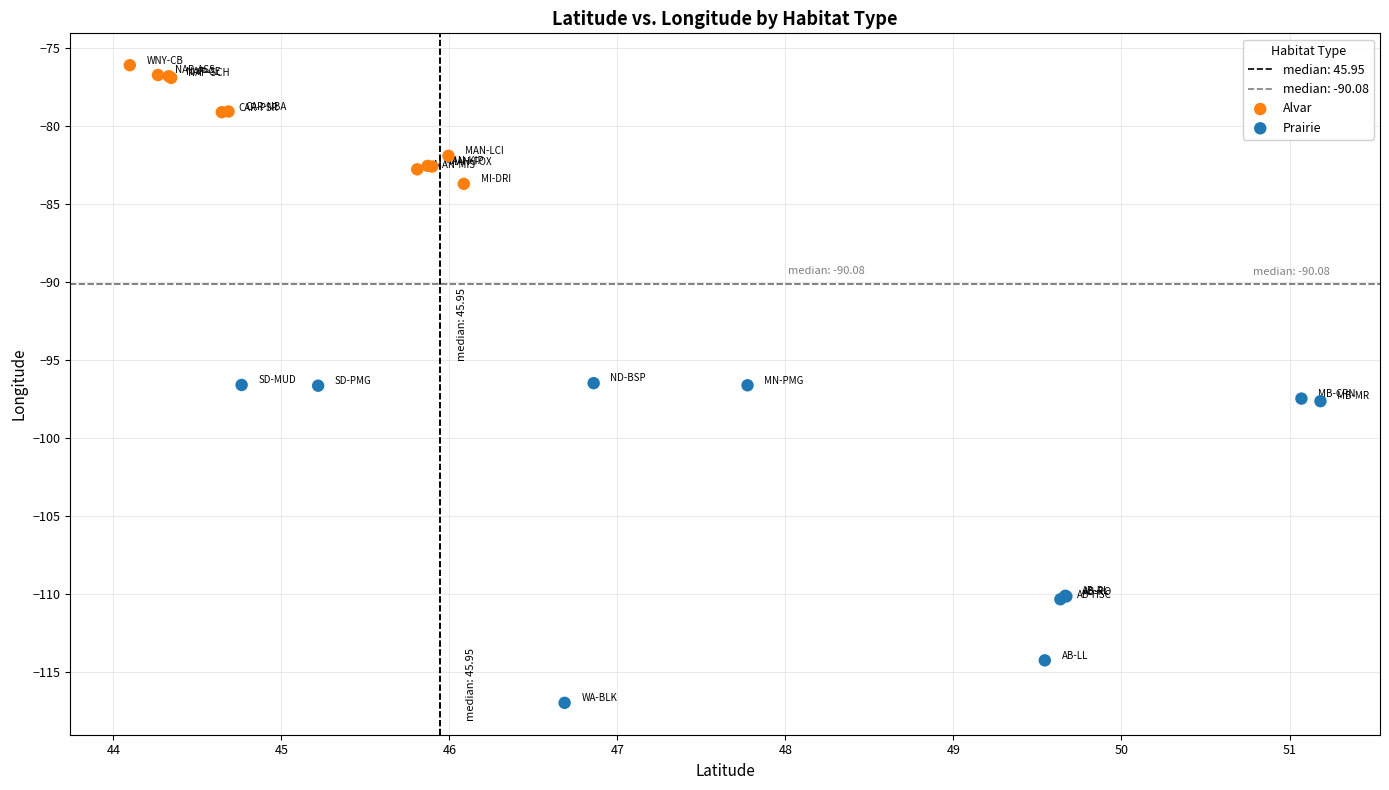

Which series has the widest spread of Y values?

Prairie